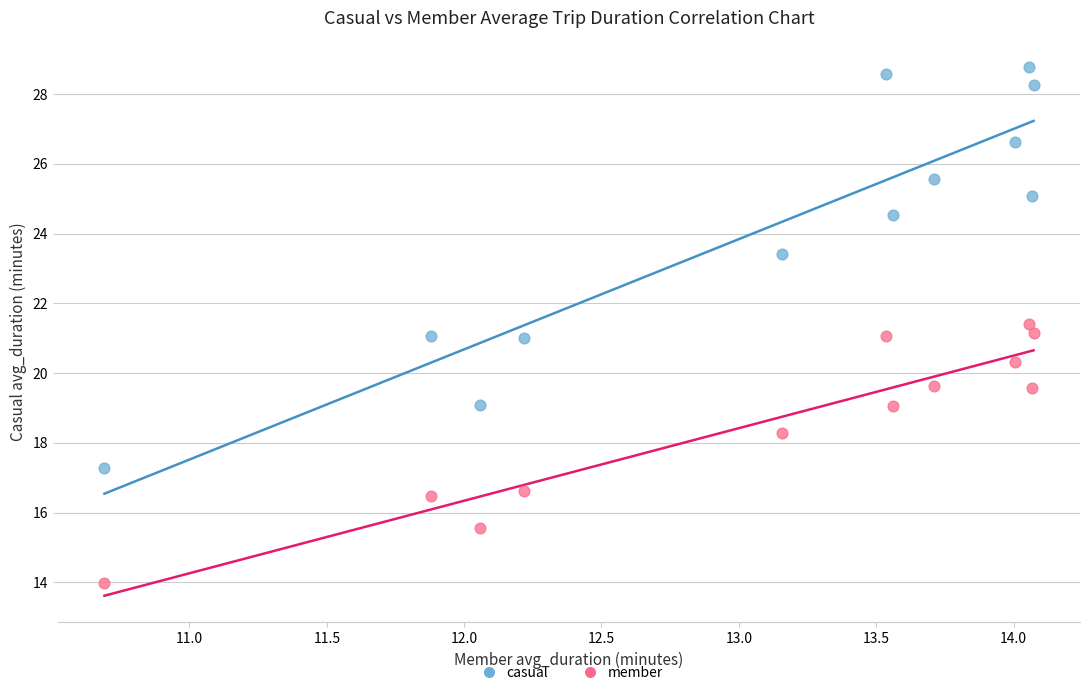

Which series has the largest Y range (max minus min)?

casual